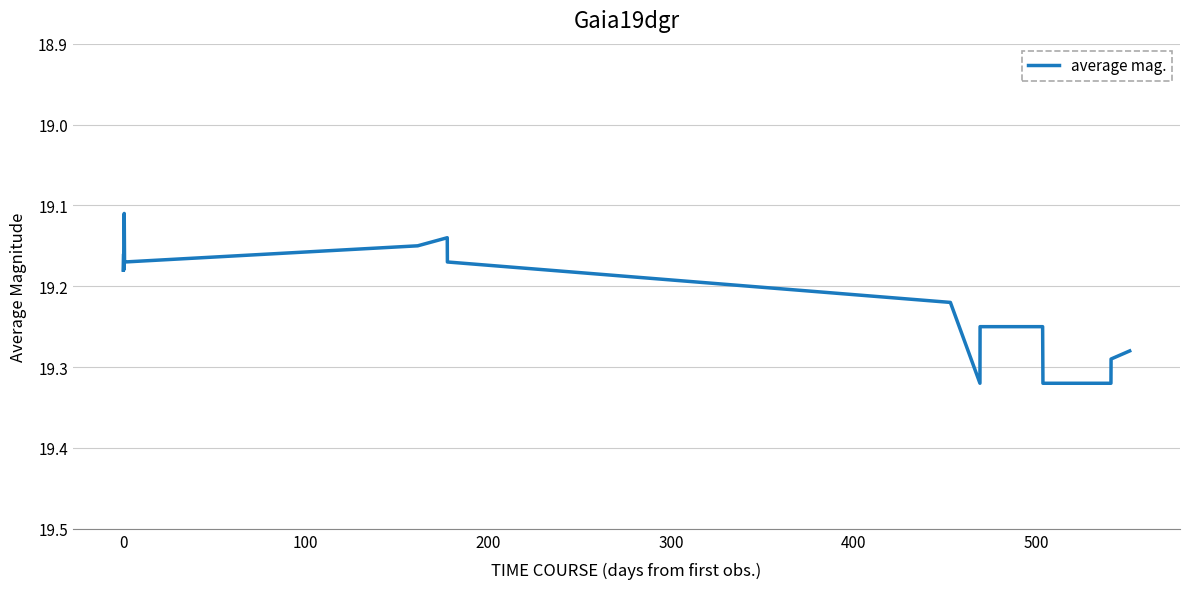

How many lines are shown in the chart?

1